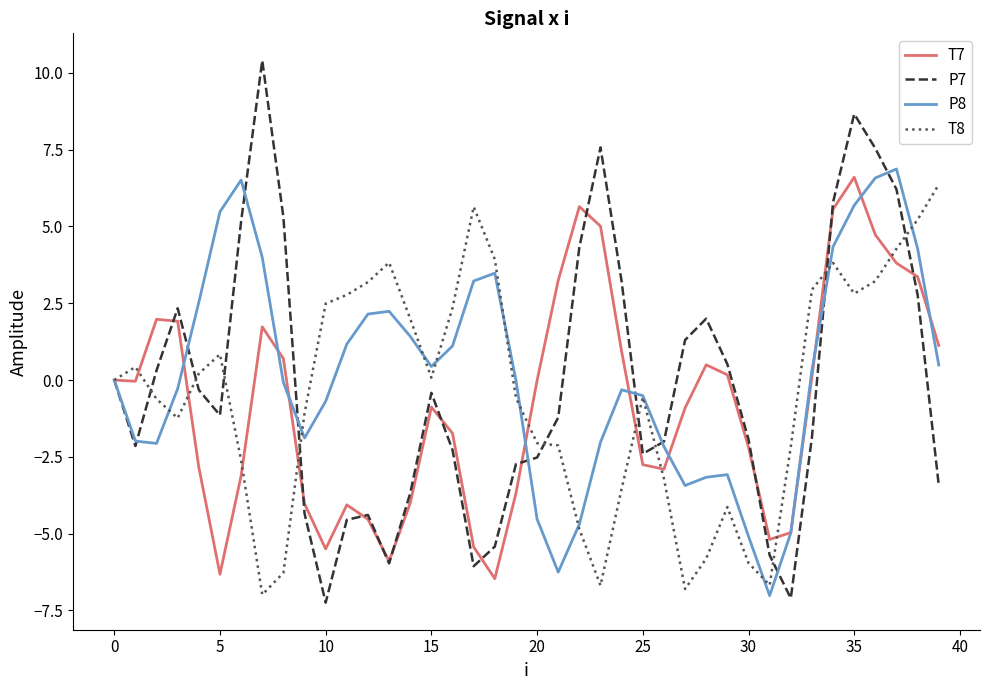

What is the minimum value shown in the chart?

-7.2